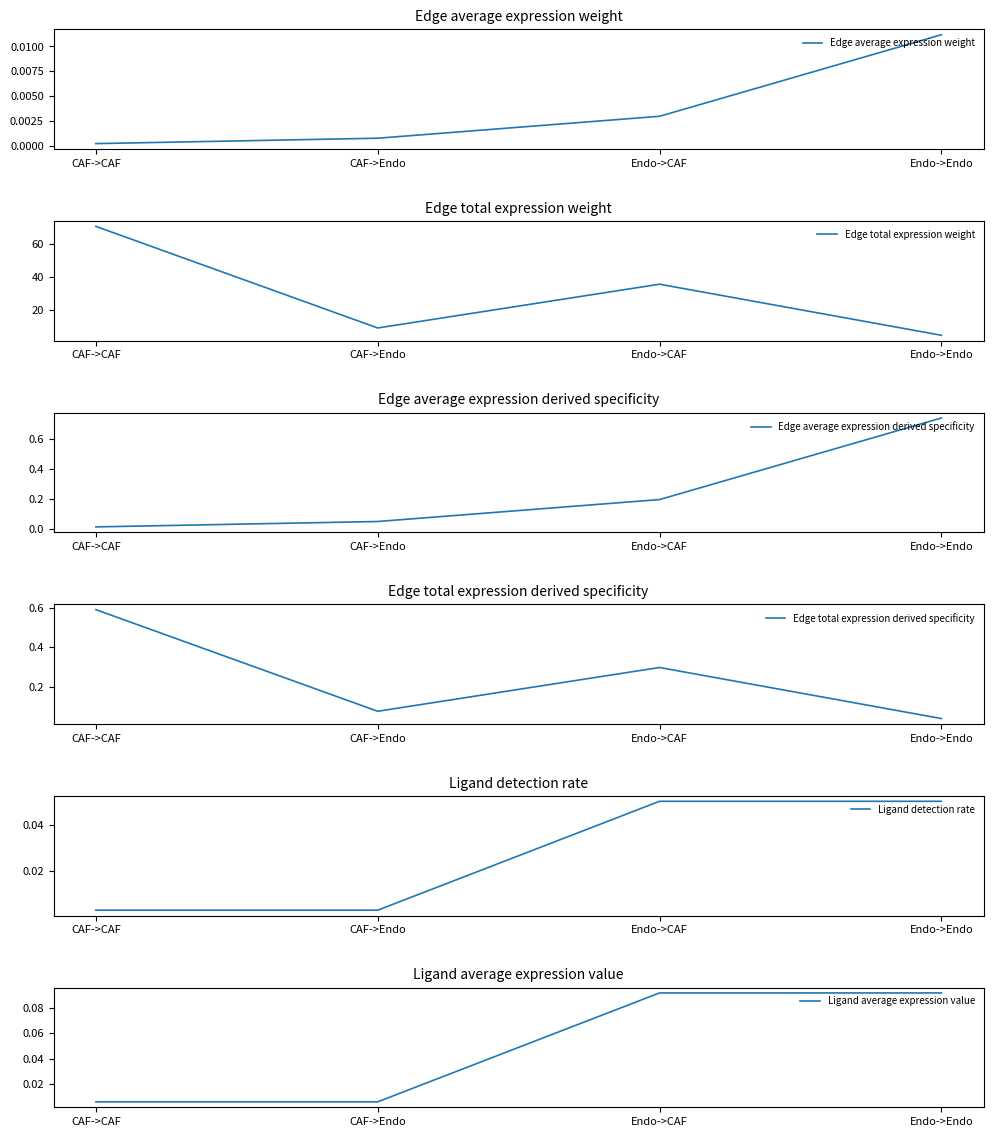

What is the label of the 2nd point from the right?

Endo->CAF